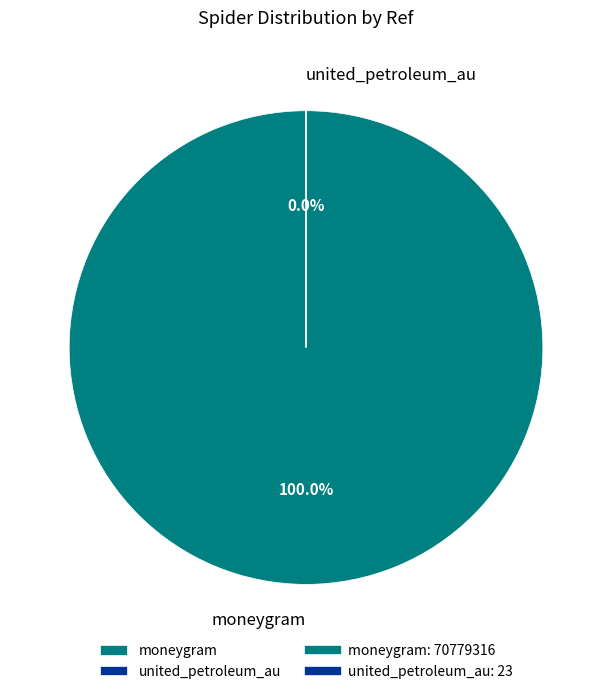

Combined, do united_petroleum_au and moneygram account for over 50%?

Yes